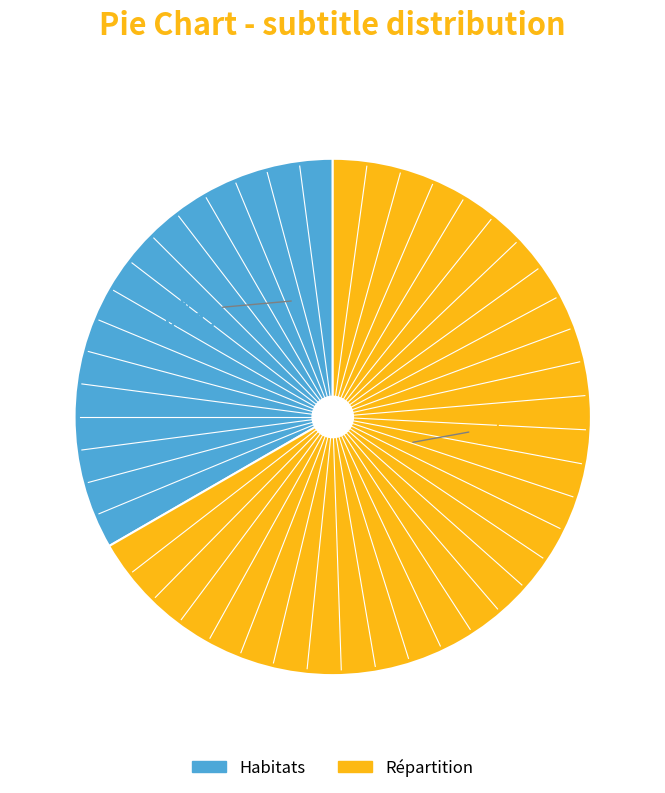

Which category has the smallest portion of the pie?

Habitats